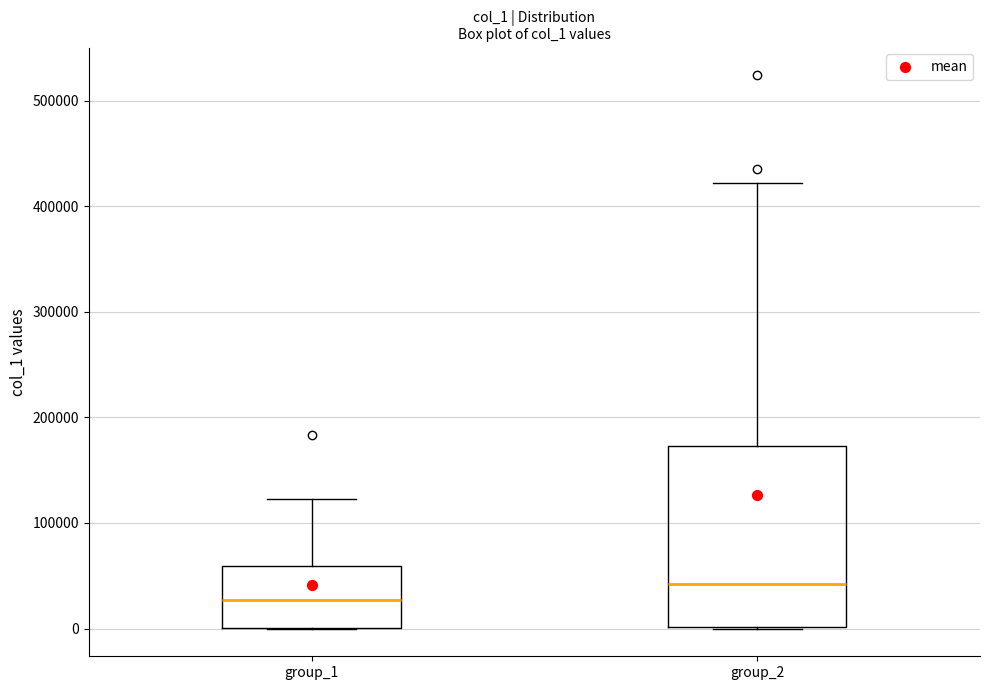

Reading left to right, transcribe this box plot: for each box, give where its median line is, the range the box spans, and where its two whiskers end, as read against the y-axis. The values are not printed on the chart, so give them approximately, as read against the axis.

group_1: median 30000, box 0 to 60000, whiskers 0 to 120000
group_2: median 40000, box 0 to 170000, whiskers 0 to 420000